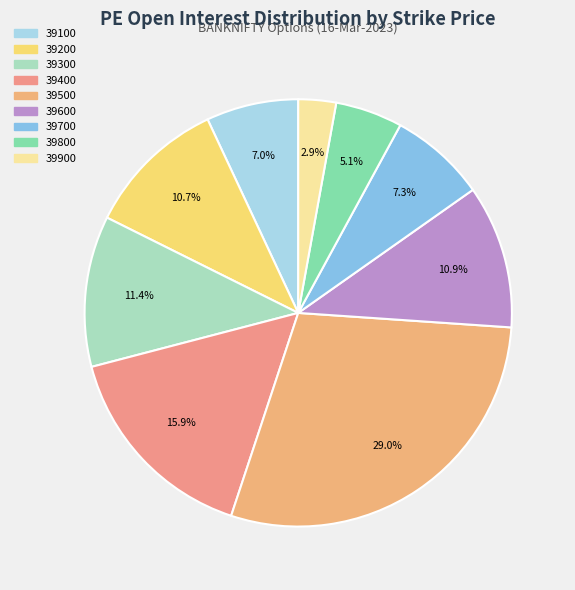

Is it true that 39200 is 17% of the pie?

False